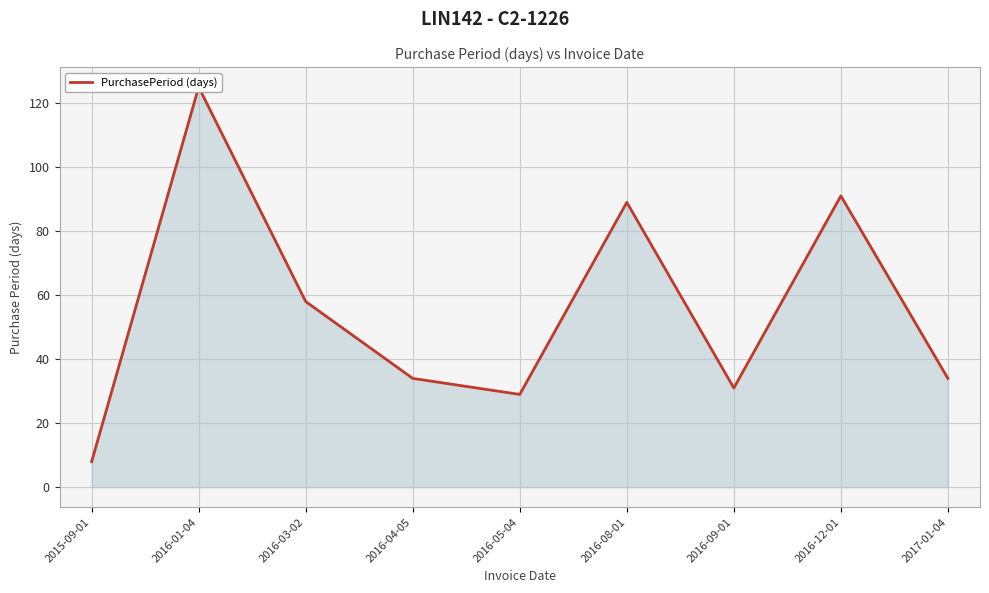

Approximately how many times larger is the value at 2016-09-01 compared to 2015-09-01?

3.9